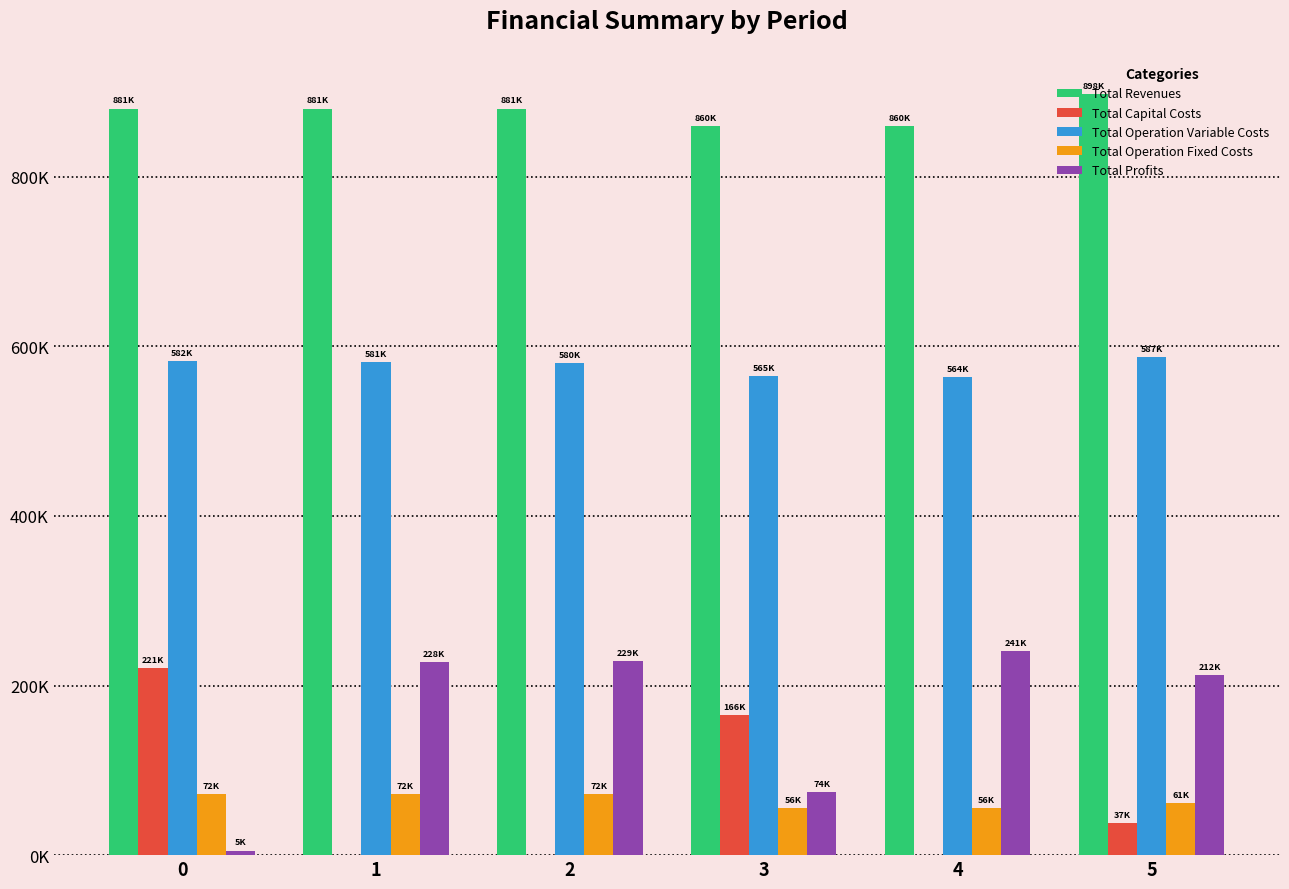

What are all the series names shown in the legend?

Total Revenues, Total Capital Costs, Total Operation Variable Costs, Total Operation Fixed Costs, Total Profits